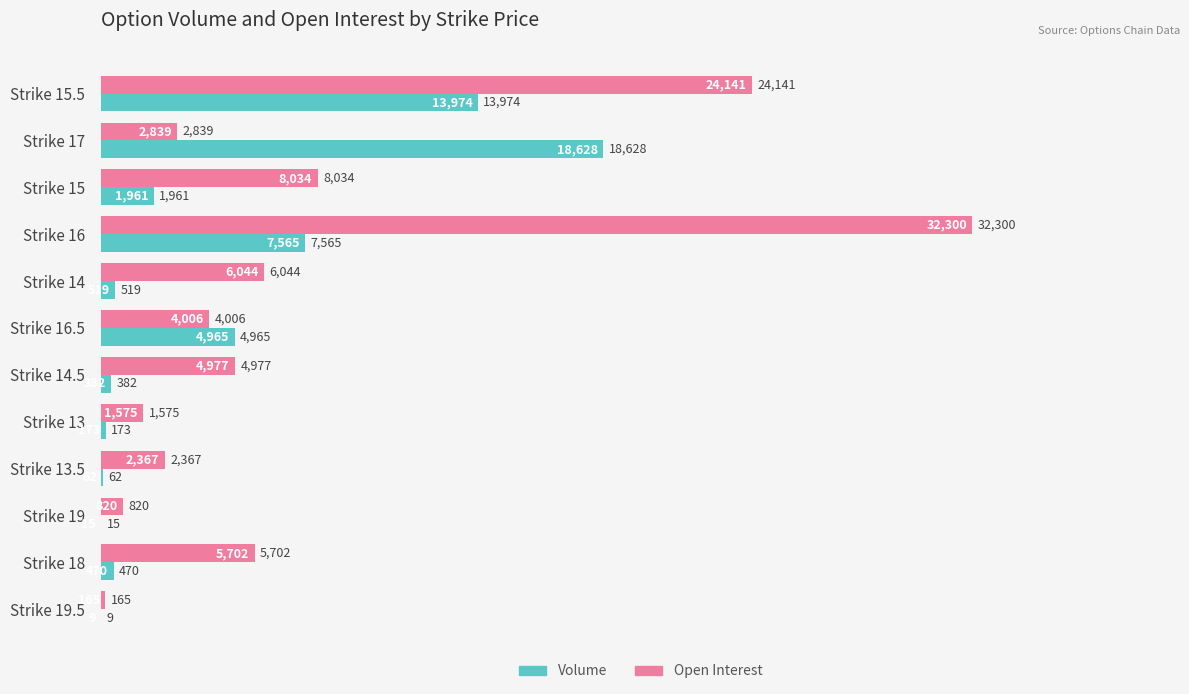

Between Strike 15 and Strike 19, which series saw the biggest shift?

Open Interest